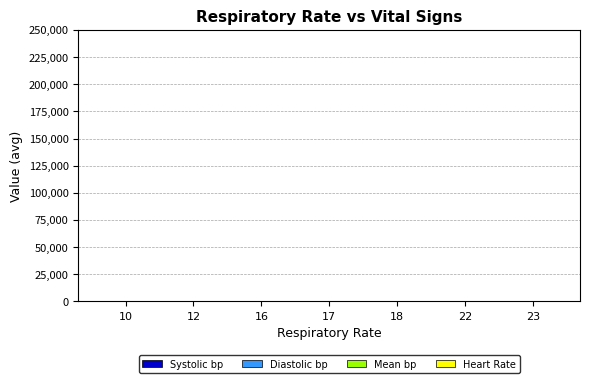

How many groups of bars are there?

7